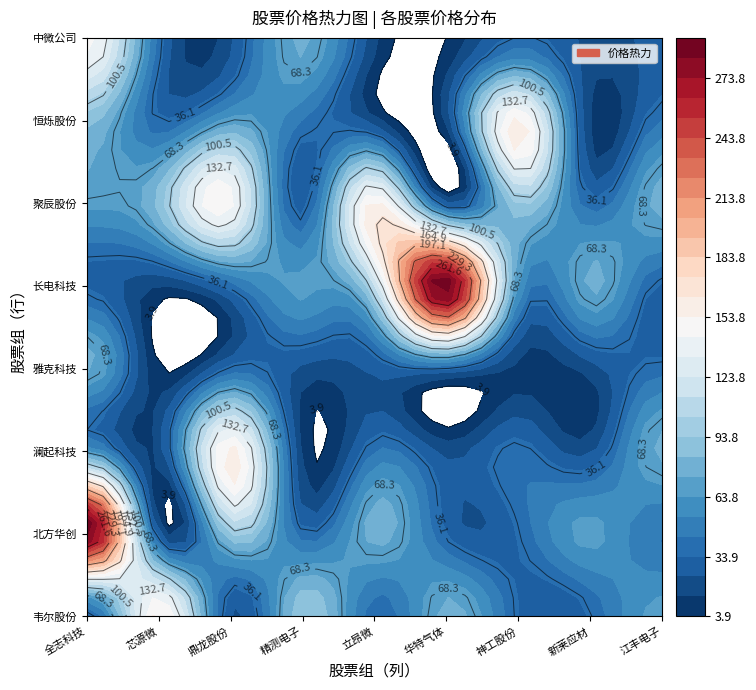

The value at 圣晖集成 is 25.9. True or false?

False